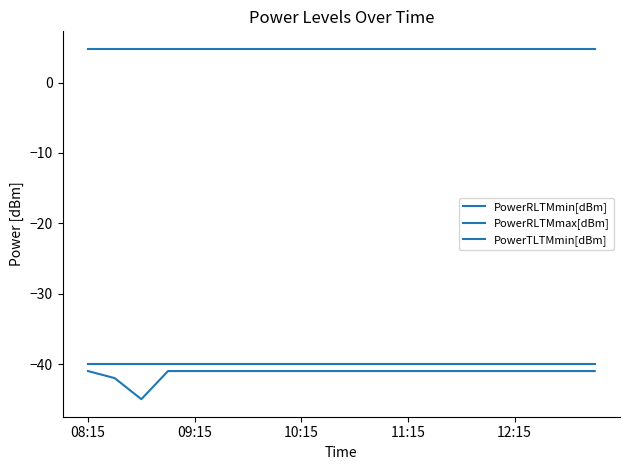

Reading left to right, list all the values displayed in this chart.

PowerRLTMmin[dBm]: -41.0	-42.0	-45.0	-41.0	-41.0	-41.0	-41.0	-41.0	-41.0	-41.0	-41.0	-41.0	-41.0	-41.0	-41.0	-41.0	-41.0	-41.0	-41.0	-41.0
PowerRLTMmax[dBm]: -40.0	-40.0	-40.0	-40.0	-40.0	-40.0	-40.0	-40.0	-40.0	-40.0	-40.0	-40.0	-40.0	-40.0	-40.0	-40.0	-40.0	-40.0	-40.0	-40.0
PowerTLTMmin[dBm]: 4.8	4.8	4.8	4.8	4.8	4.8	4.8	4.8	4.8	4.8	4.8	4.8	4.8	4.8	4.8	4.8	4.8	4.8	4.8	4.8